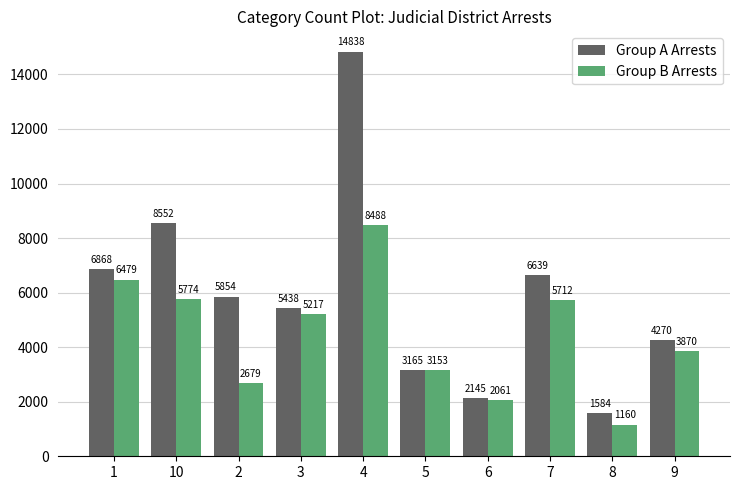

At which label does Group B Arrests first exceed 5217?

1